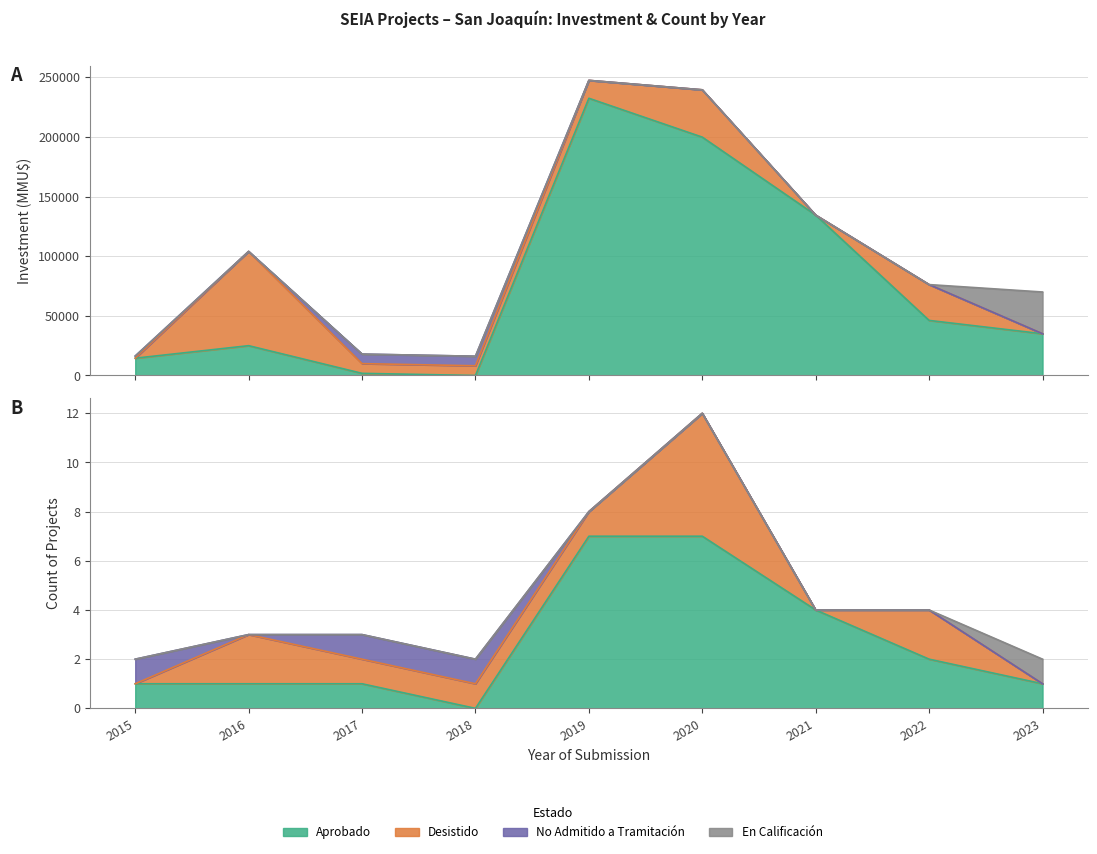

Reading right to left, extract all data points from this chart.

Aprobado: 2023=35000	2022=46171	2021=134456	2020=199832	2019=232437	2018=0	2017=1800	2016=25000	2015=14500
Desistido: 2023=0	2022=30046	2021=0	2020=39690	2019=15000	2018=8150	2017=8150	2016=79034	2015=0
No Admitido a Tramitación: 2023=0	2022=0	2021=0	2020=0	2019=0	2018=8000	2017=8000	2016=0	2015=1800
En Calificación: 2023=35000	2022=0	2021=0	2020=0	2019=0	2018=0	2017=0	2016=0	2015=0